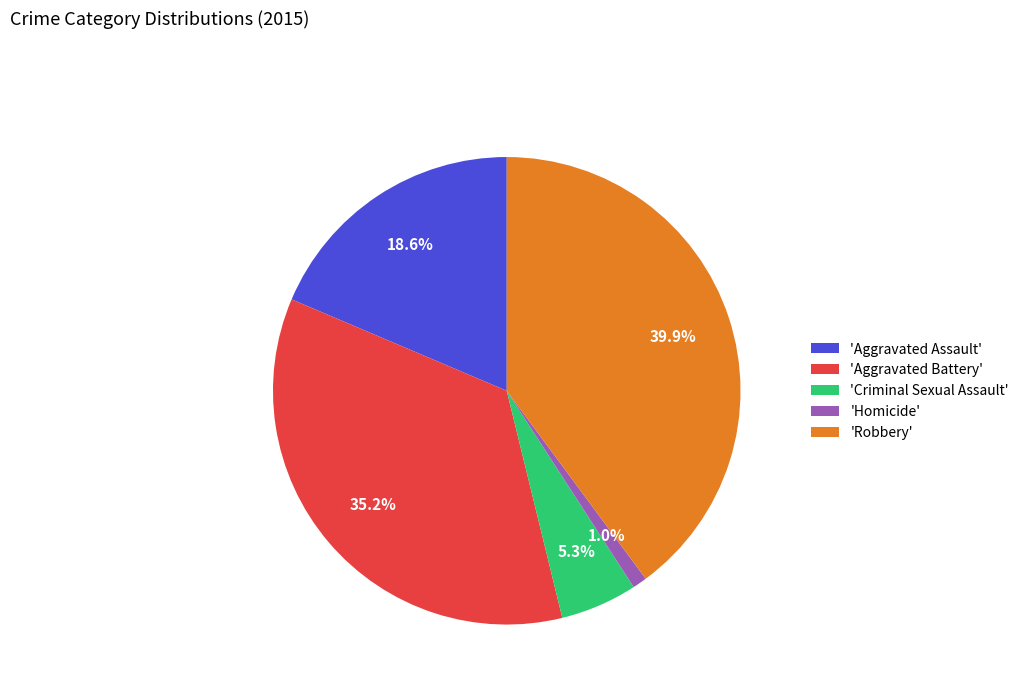

Which has a higher value, 'Aggravated Assault' or 'Aggravated Battery'?

'Aggravated Battery'